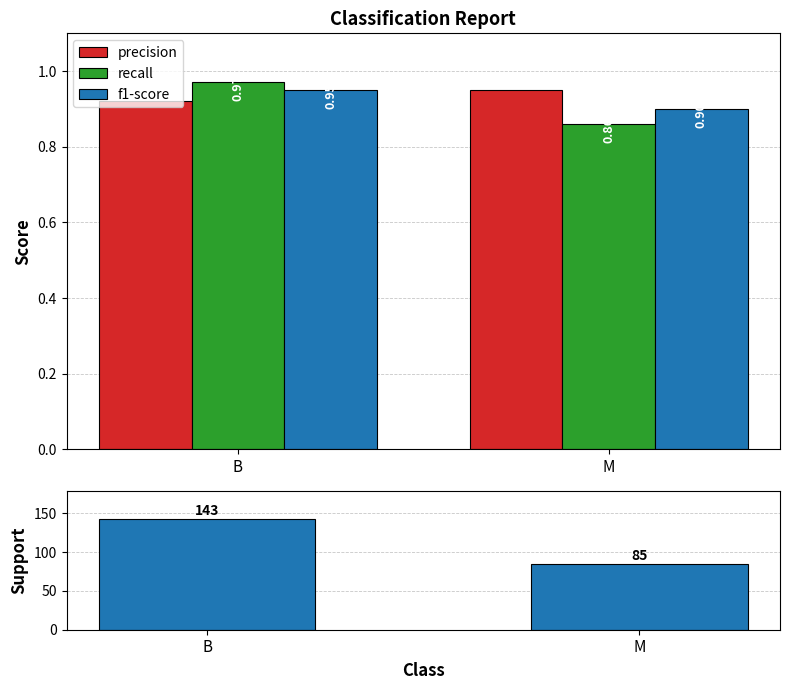

Reading left to right, transcribe all the data shown in this chart.

precision: B=0.9	M=0.9
recall: B=1.0	M=0.9
f1-score: B=0.9	M=0.9
support: B=143.0	M=85.0